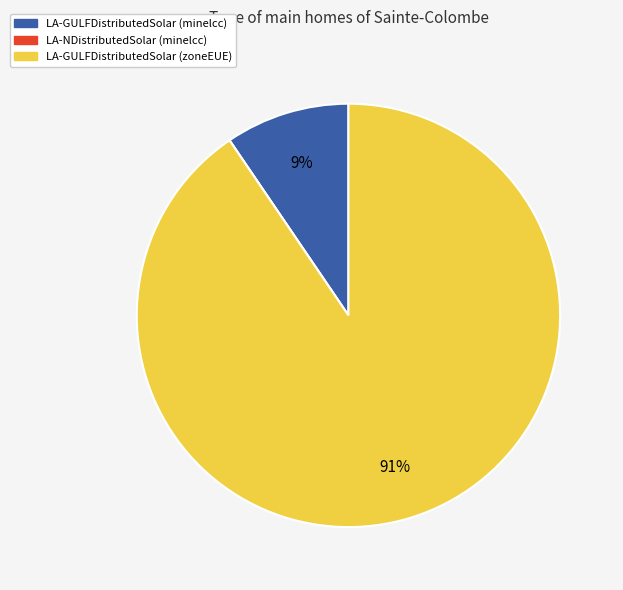

True or false: LA-GULFDistributedSolar (zoneEUE) accounts for 91% of the total.

True